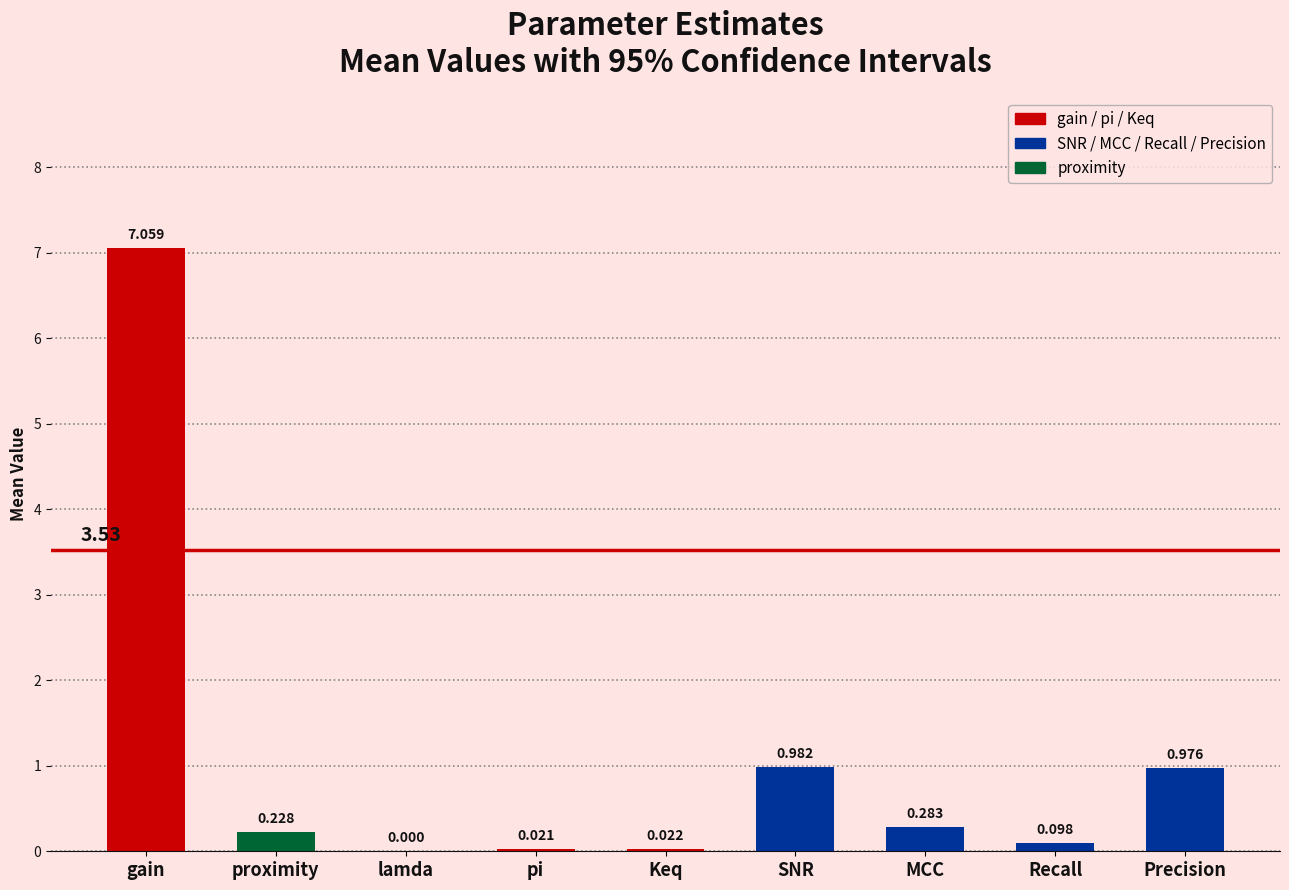

Where is the data nearest to the value 3?

SNR